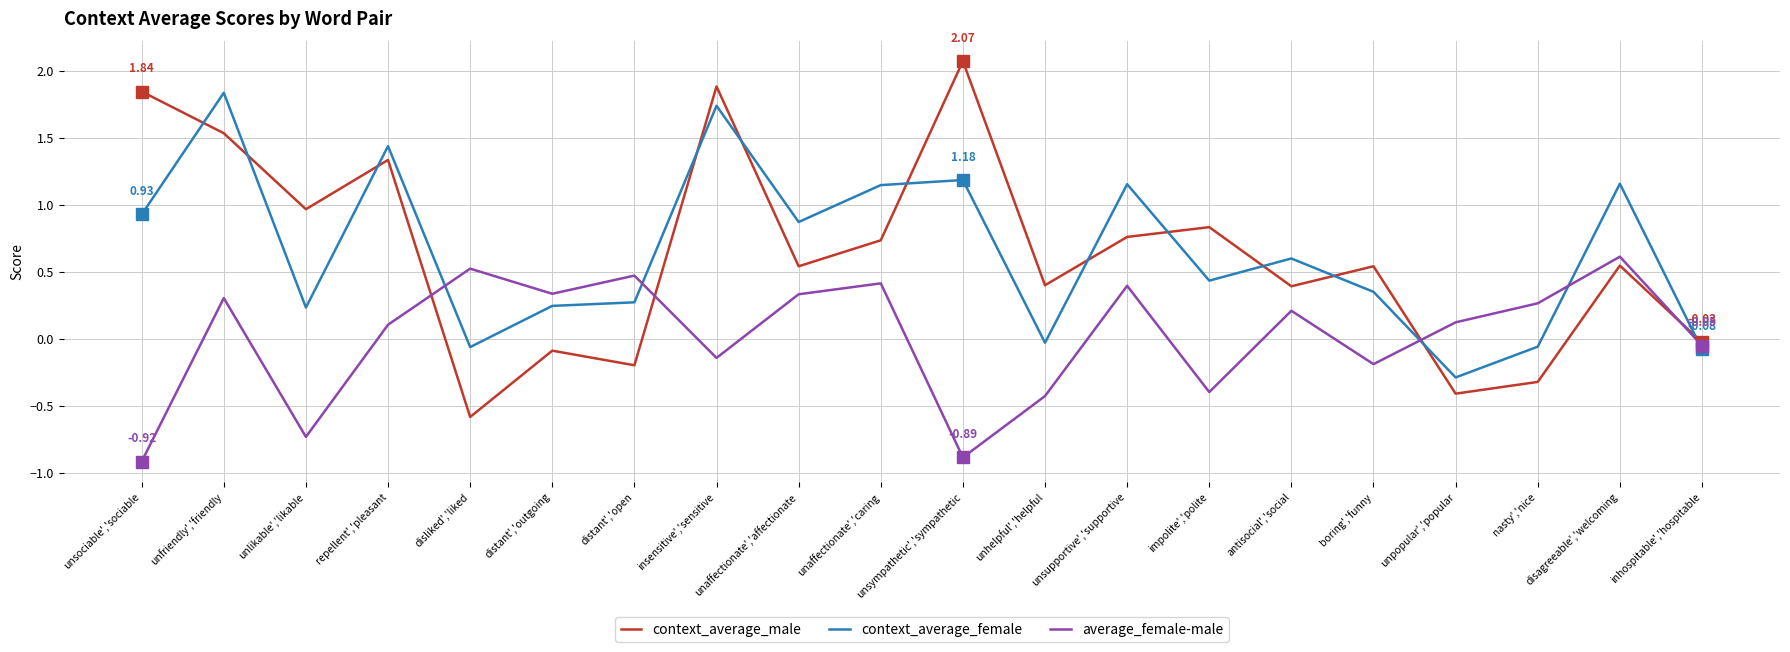

What position from the left is unsupportive','supportive?

13